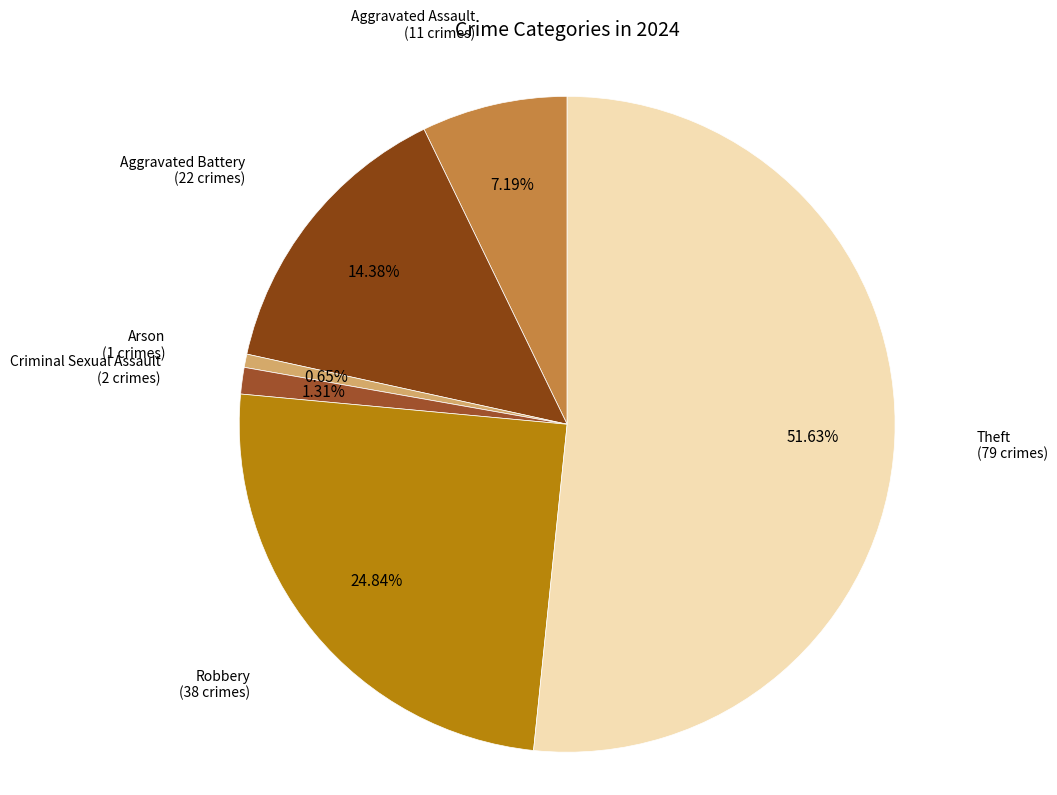

Combined, do Criminal Sexual Assault and Aggravated Assault account for over 50%?

No